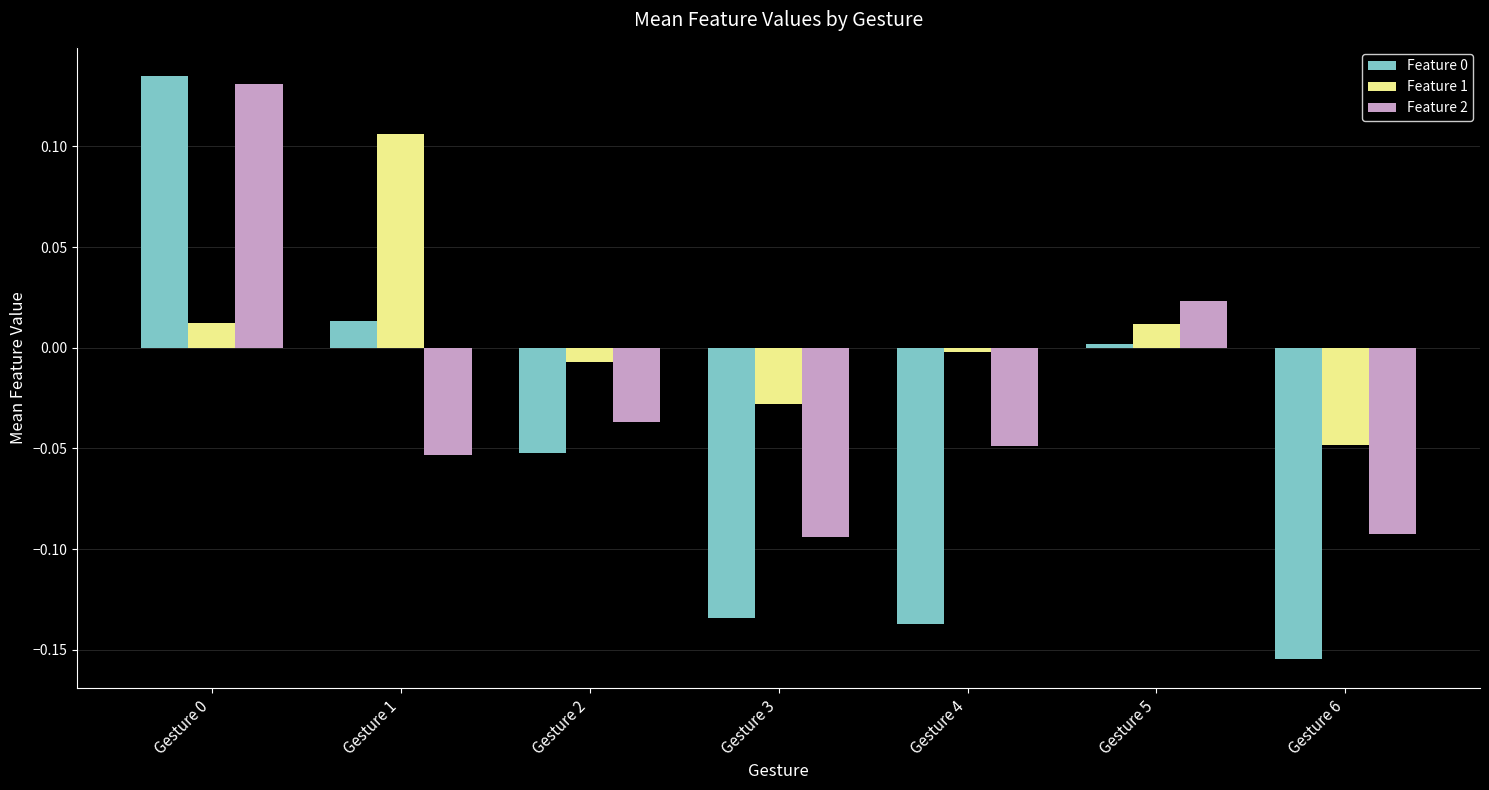

Which series has the largest total across all categories?

Feature 1